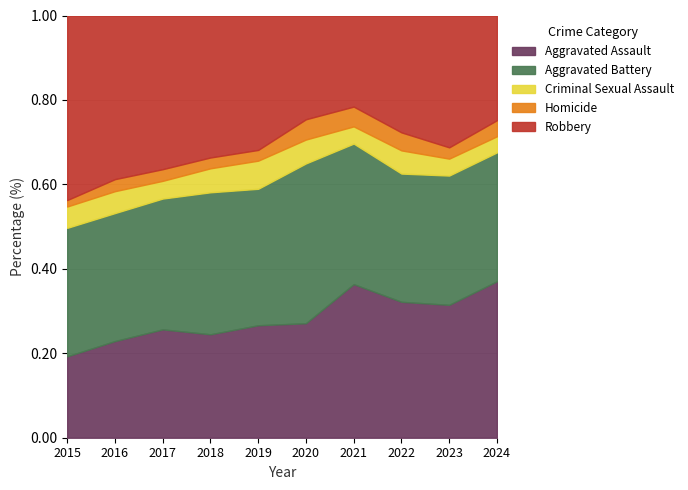

What is the total value across all series at 2022?

1.0